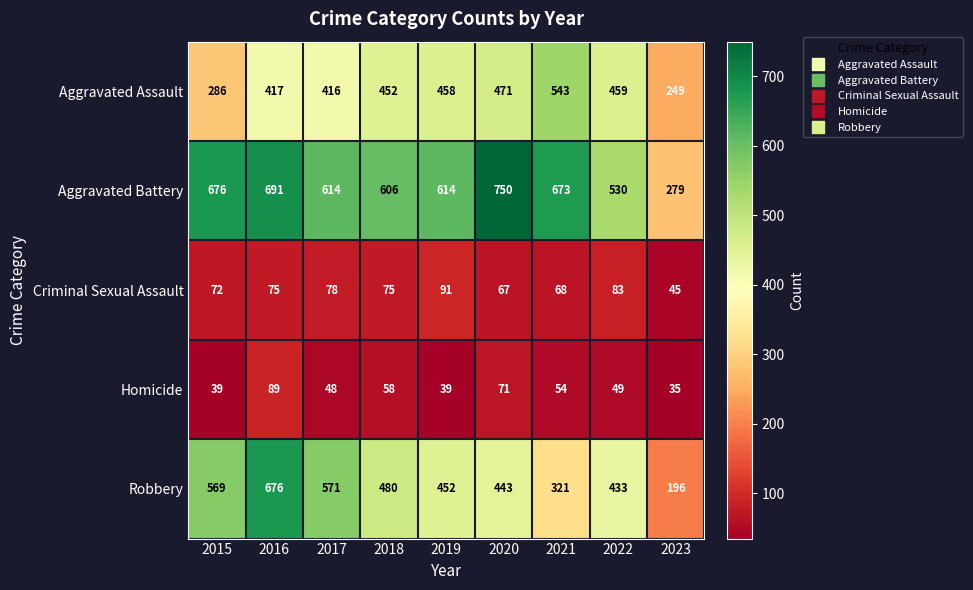

At which category is the sum across all series the highest?

2016